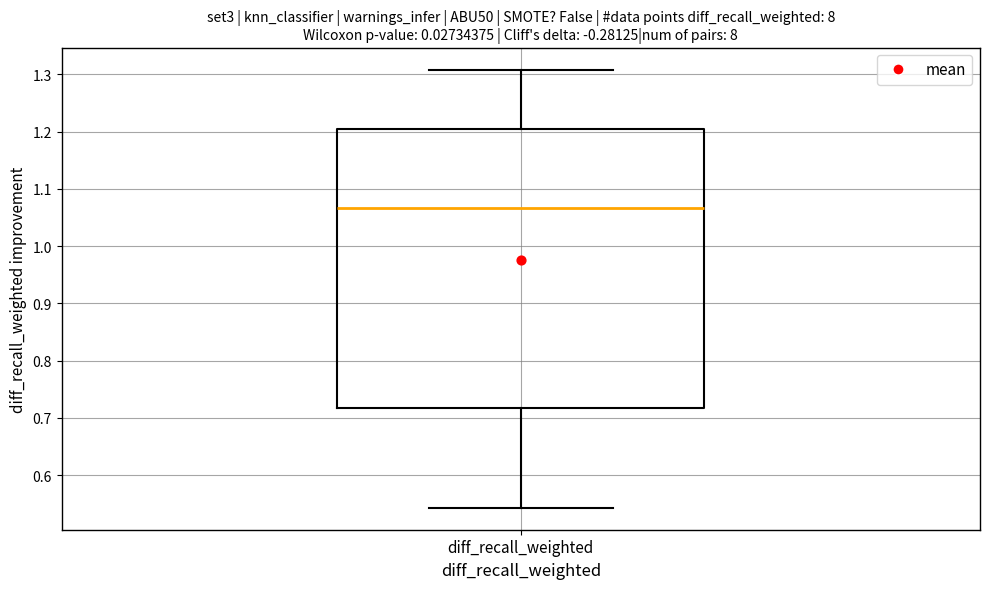

Where is the upper edge of the box for diff_recall_weighted on the y-axis? The values are not printed on the chart, so give them approximately, as read against the axis.

1.20